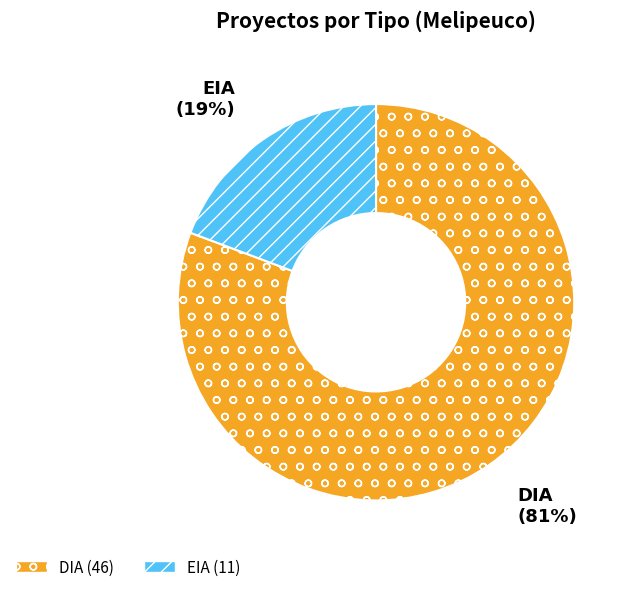

Is there a majority slice in this chart?

Yes